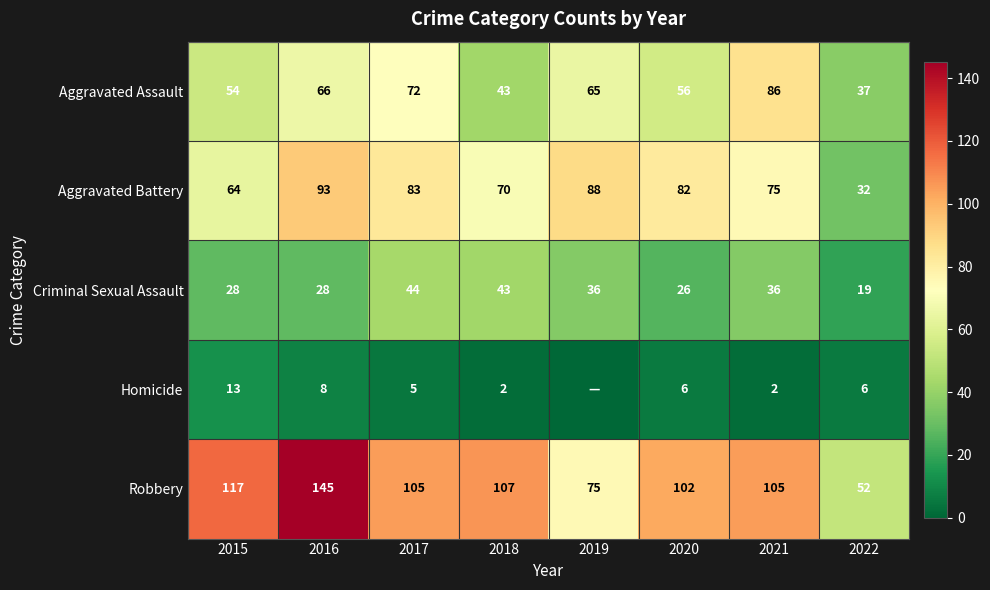

The Aggravated Battery series shows 35 at 2021. True or false?

False